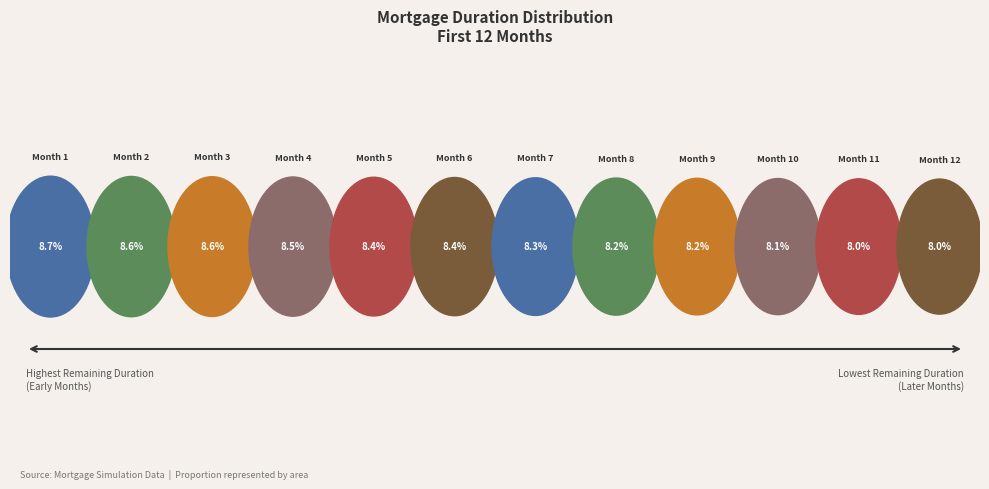

How many segments does this pie chart have?

12